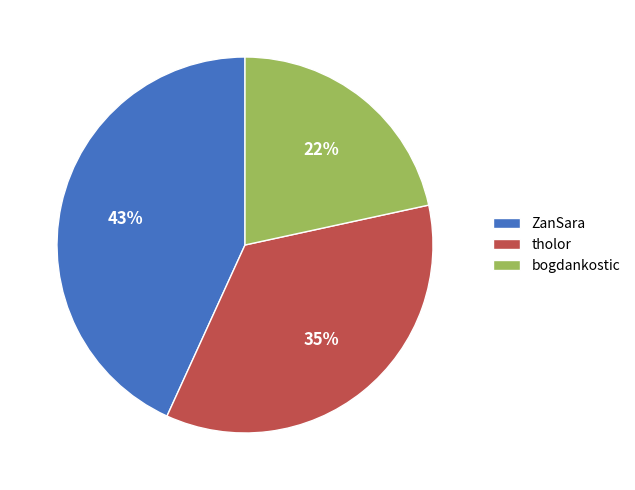

What is the smallest slice in the pie chart?

bogdankostic